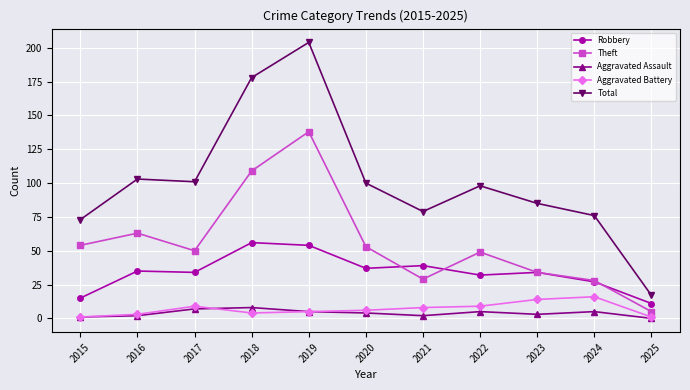

The value of Robbery at 2017 is 34. True or false?

True